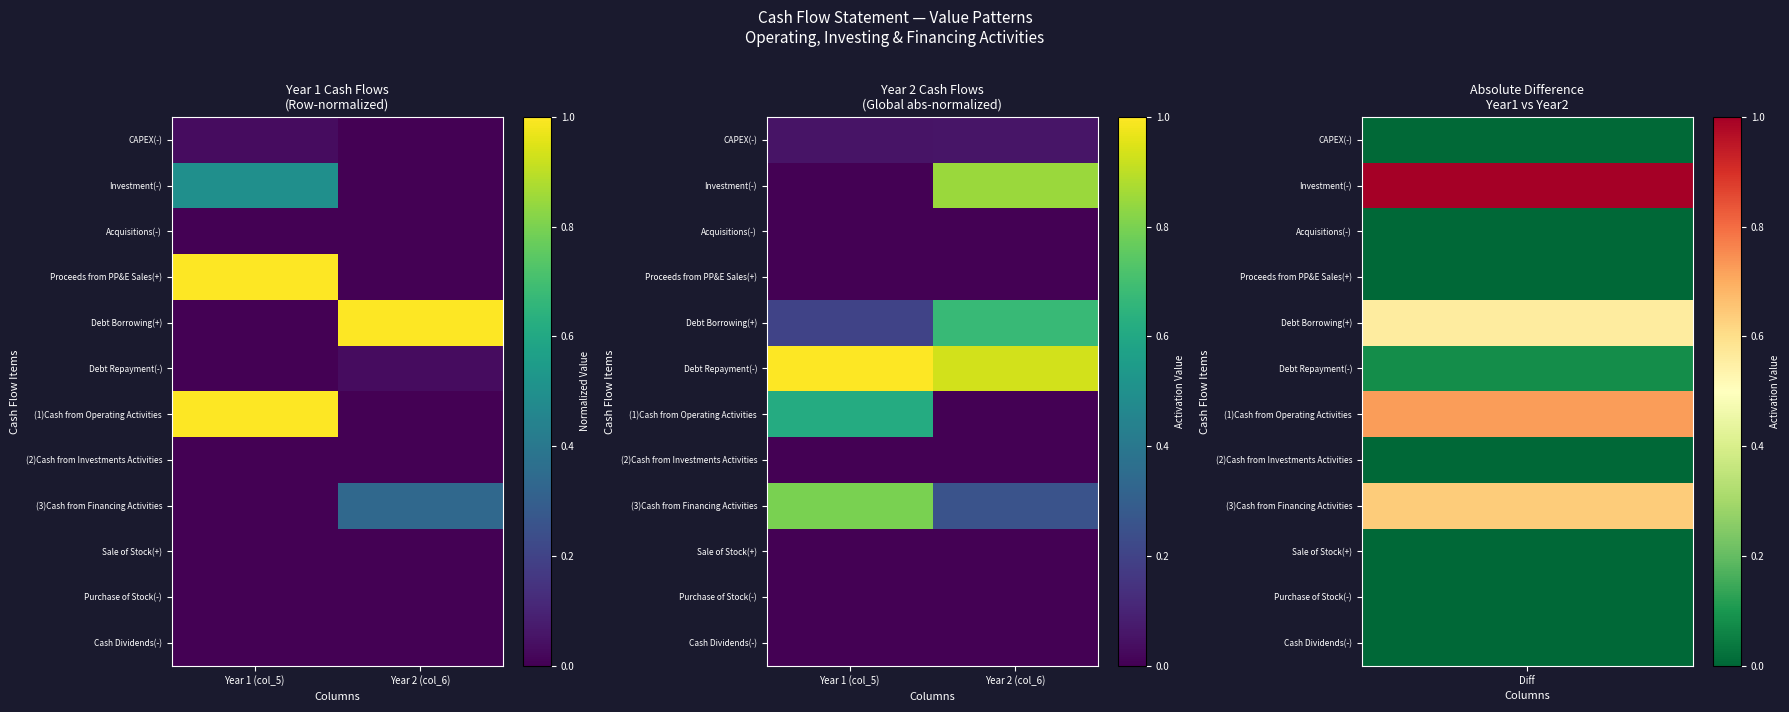

Is it true that (3)Cash from Financing Activities equals 0.8 at Year 1 (col_5)?

True